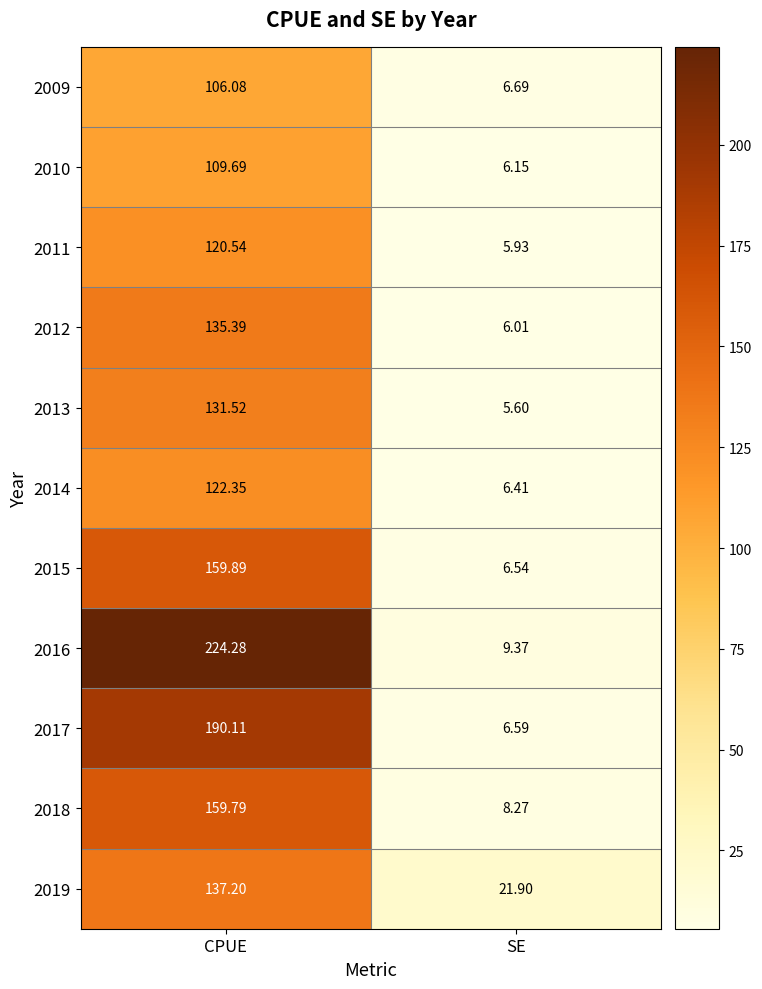

How many data points does each series have?

2